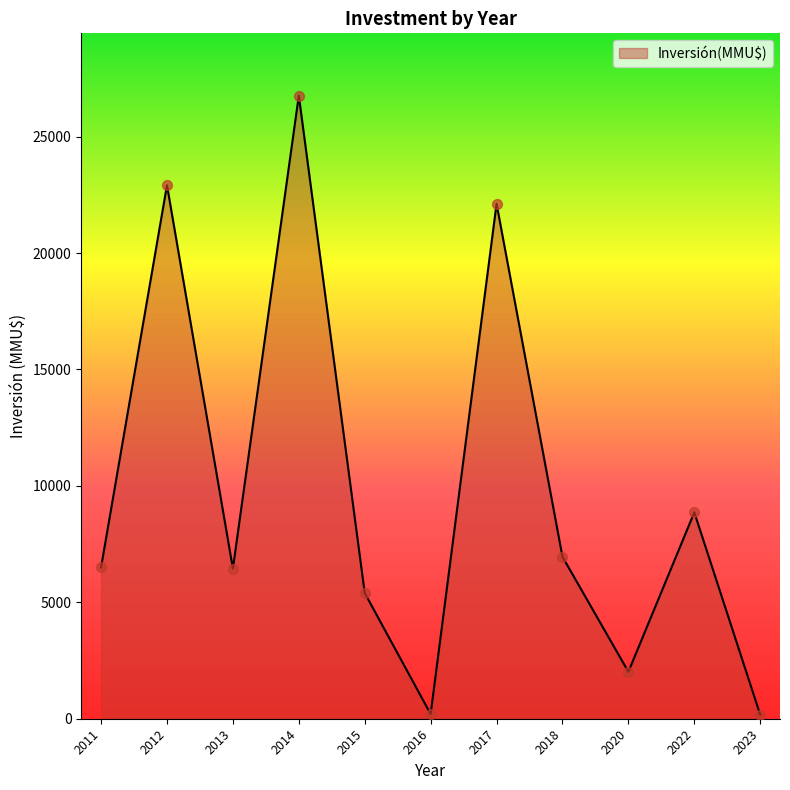

Approximately how many times larger is the value at 2014 compared to 2018?

3.8